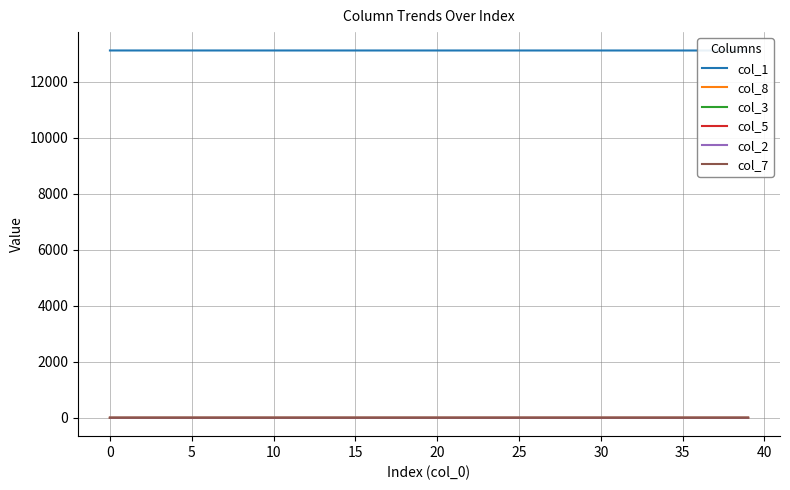

List the series in order of their peak value, lowest first.

col_7, col_2, col_5, col_3, col_8, col_1